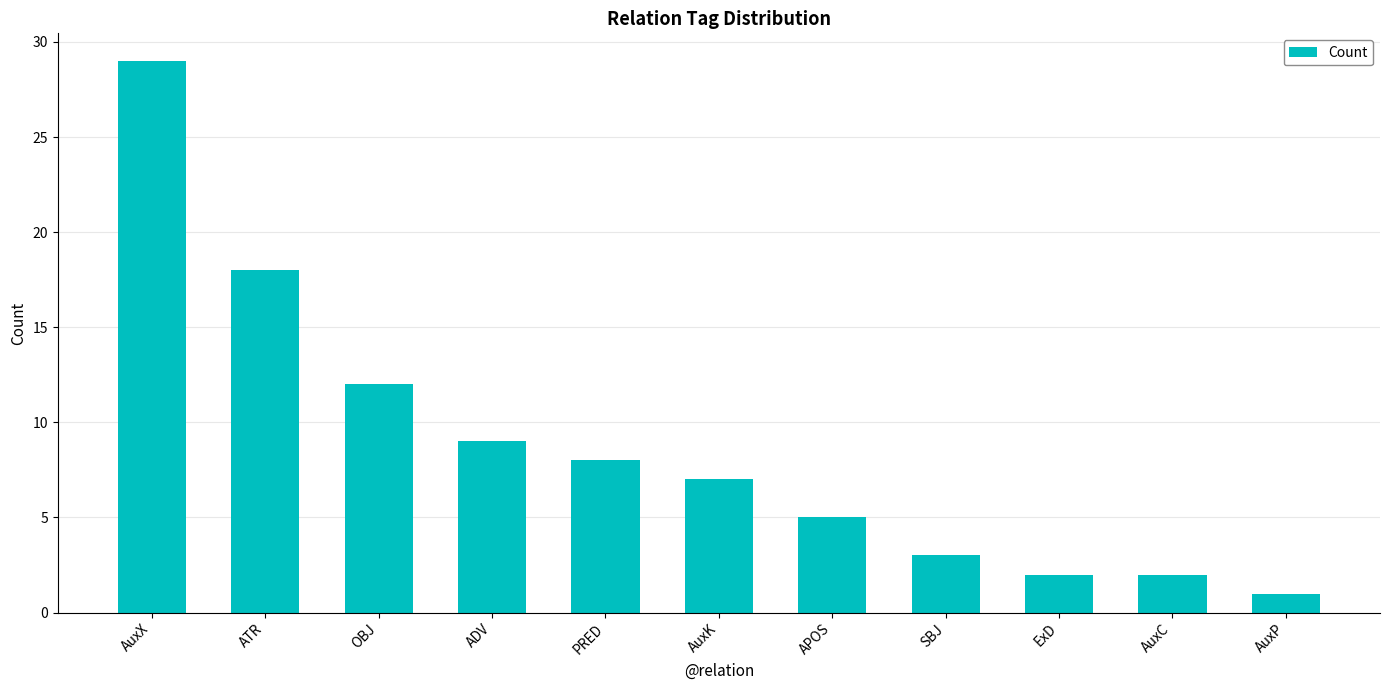

What is the value of the 11th bar from the left?

1